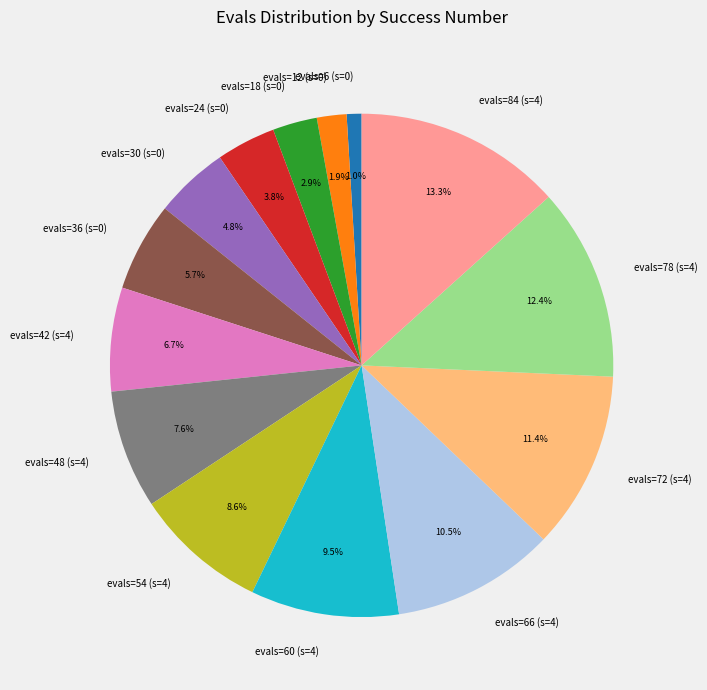

Rank the categories by value from highest to lowest.

evals=84 (s=4), evals=78 (s=4), evals=72 (s=4), evals=66 (s=4), evals=60 (s=4), evals=54 (s=4), evals=48 (s=4), evals=42 (s=4), evals=36 (s=0), evals=30 (s=0), evals=24 (s=0), evals=18 (s=0), evals=12 (s=0), evals=6 (s=0)